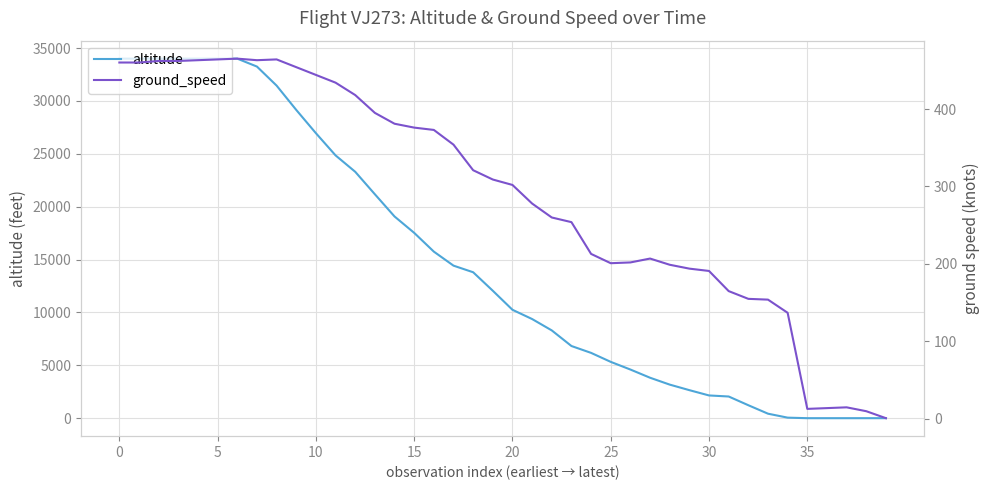

Is it true that altitude equals 10250 at 20?

True